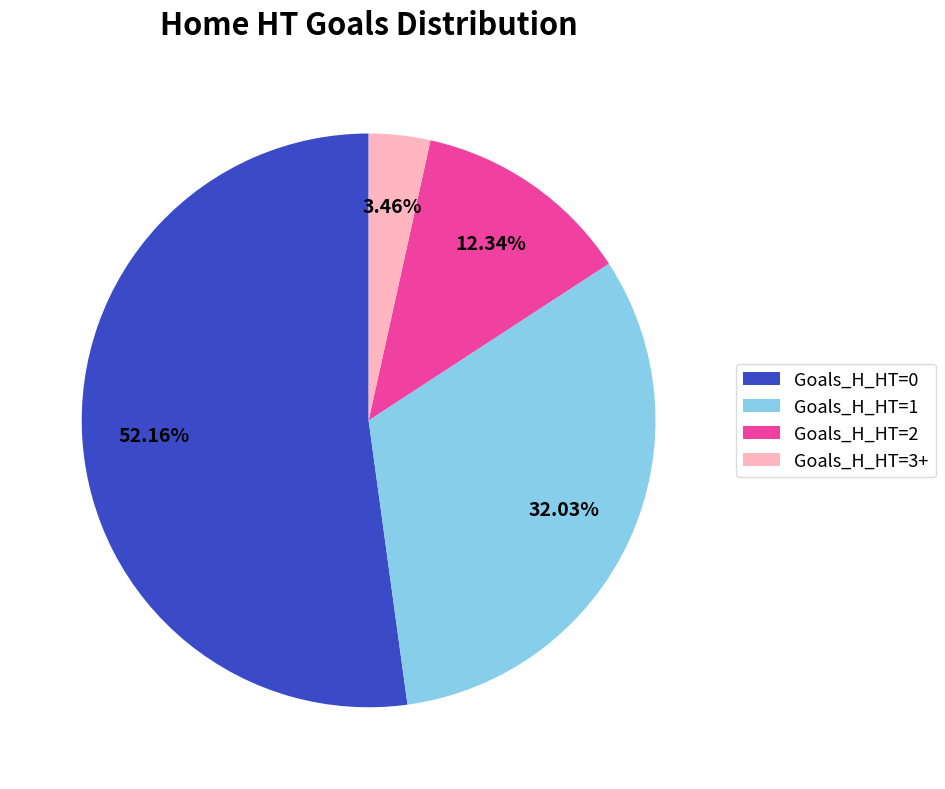

To the nearest percent, what portion does Goals_H_HT=1 represent?

32%